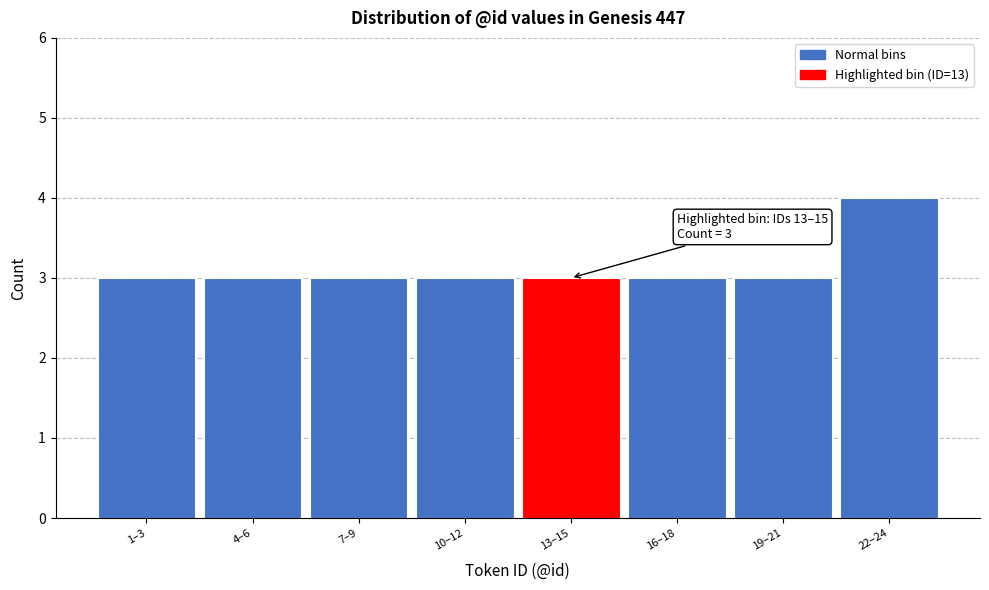

Reading right to left, list all the values displayed in this chart.

4	3	3	3	3	3	3	3